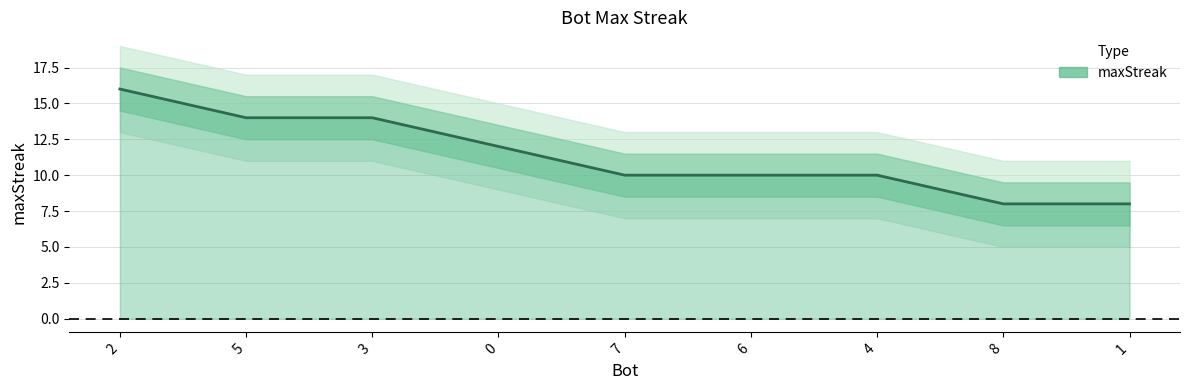

What is the label of the 5th point from the right?

7